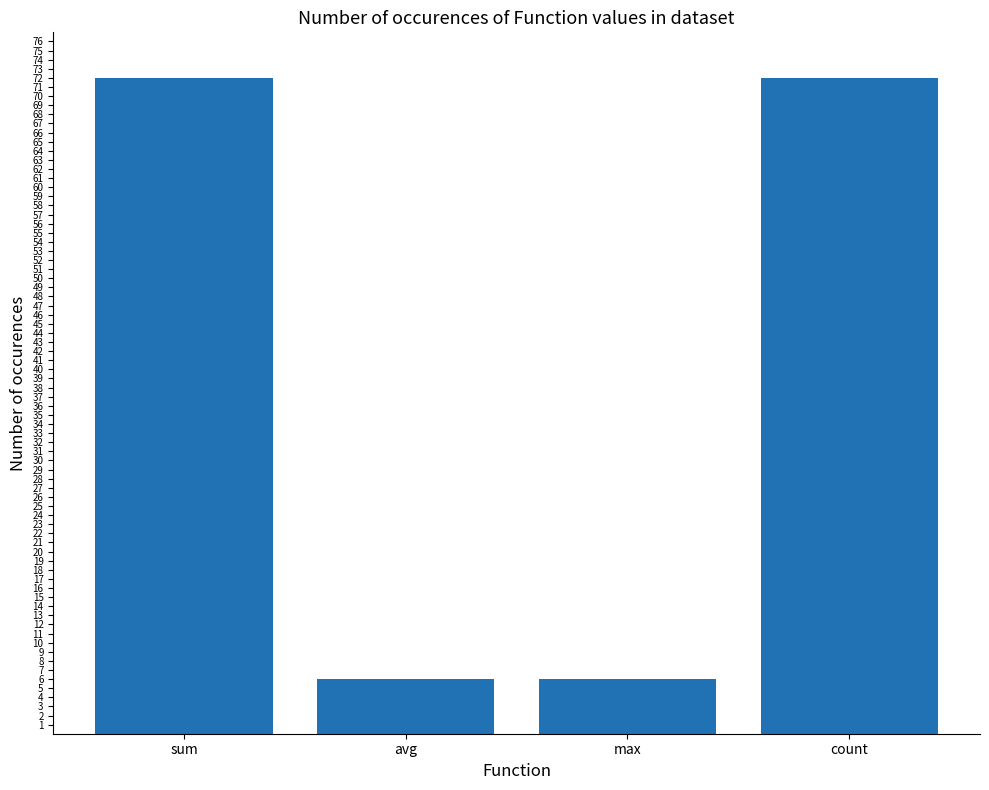

What is the greatest value displayed?

72